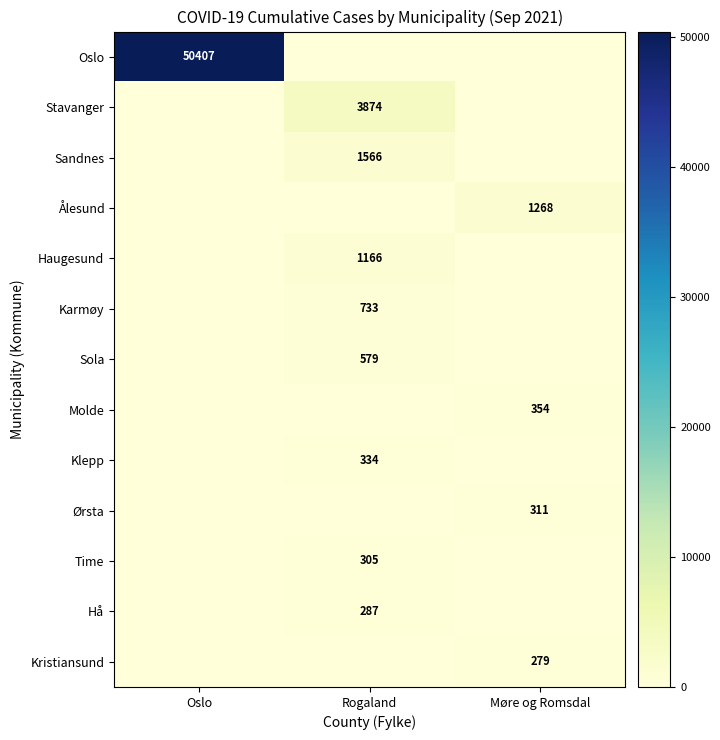

Between Rogaland and Møre og Romsdal, which is larger?

Rogaland